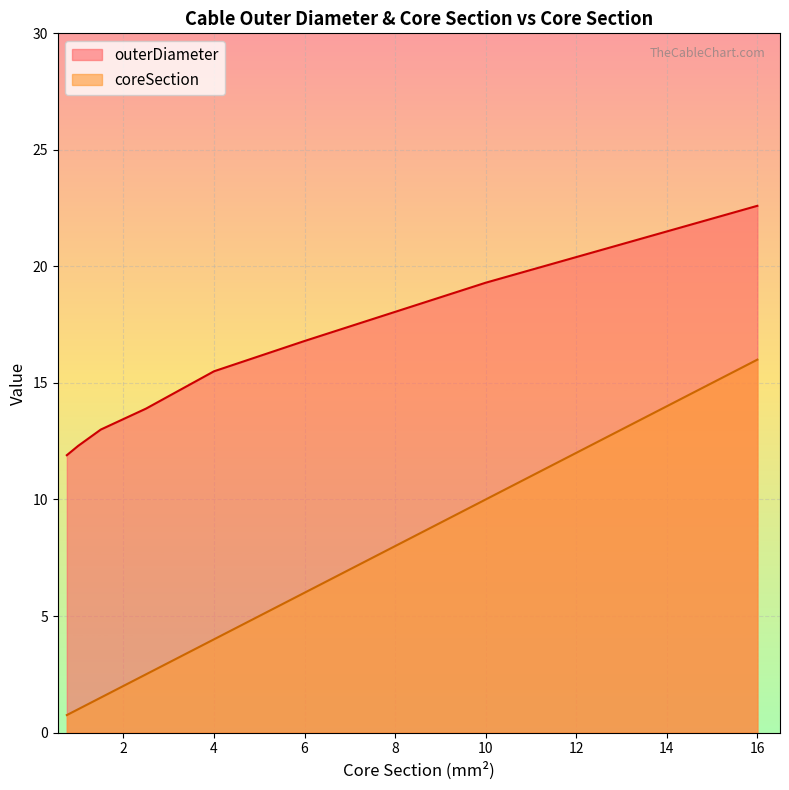

Which series has the largest range (max minus min)?

coreSection